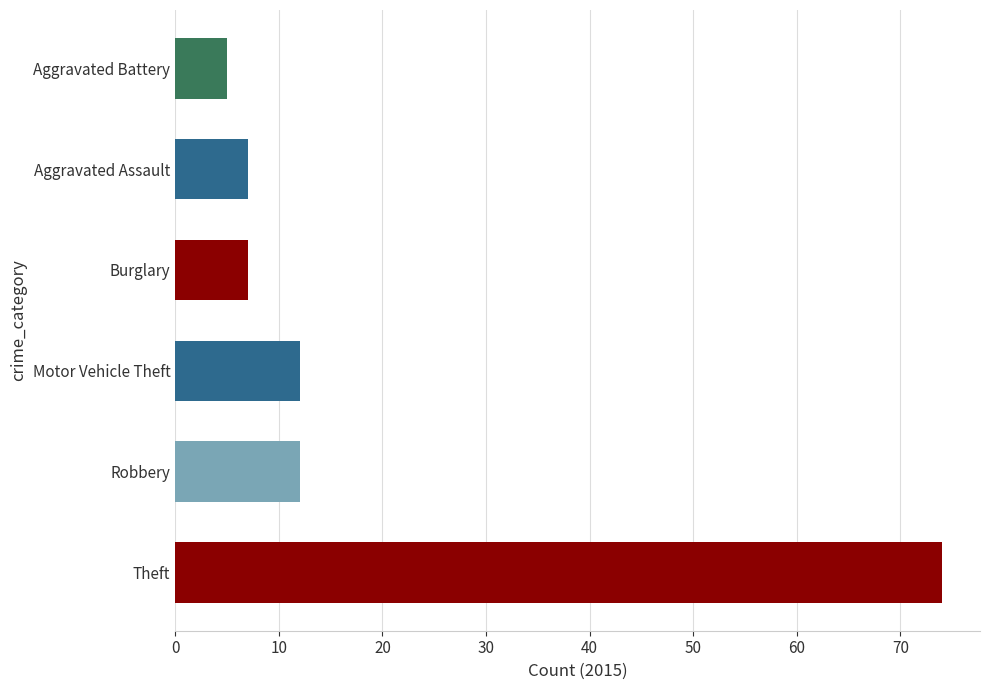

True or false: the data shows 12 at Motor Vehicle Theft.

True